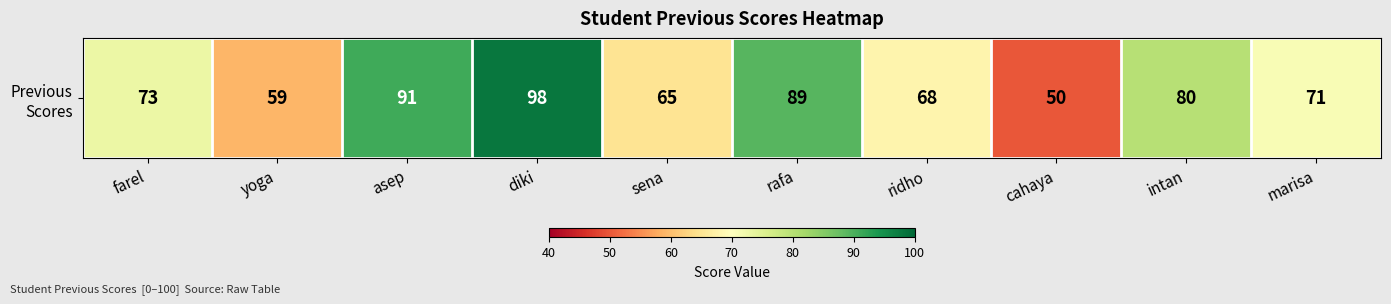

Rank the categories by value from highest to lowest.

diki, asep, rafa, intan, farel, marisa, ridho, sena, yoga, cahaya